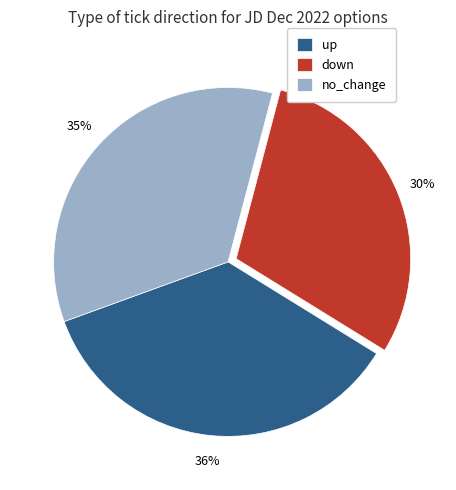

What is the ratio of the value at no_change to the value at down?

1.2